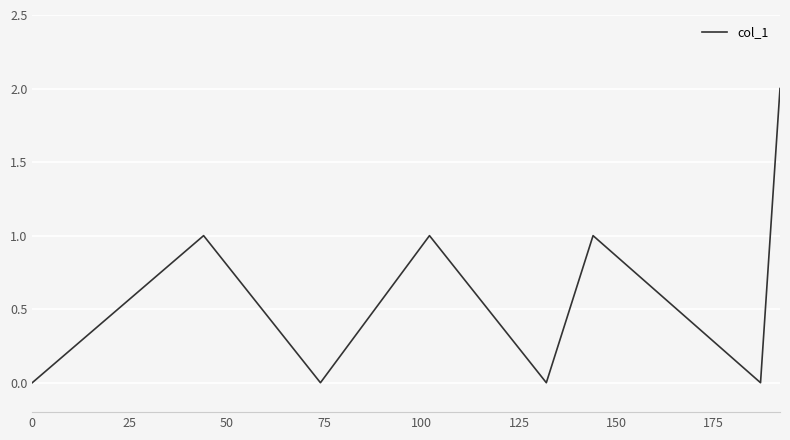

True or false: the data has more than 1 interior local peaks.

True